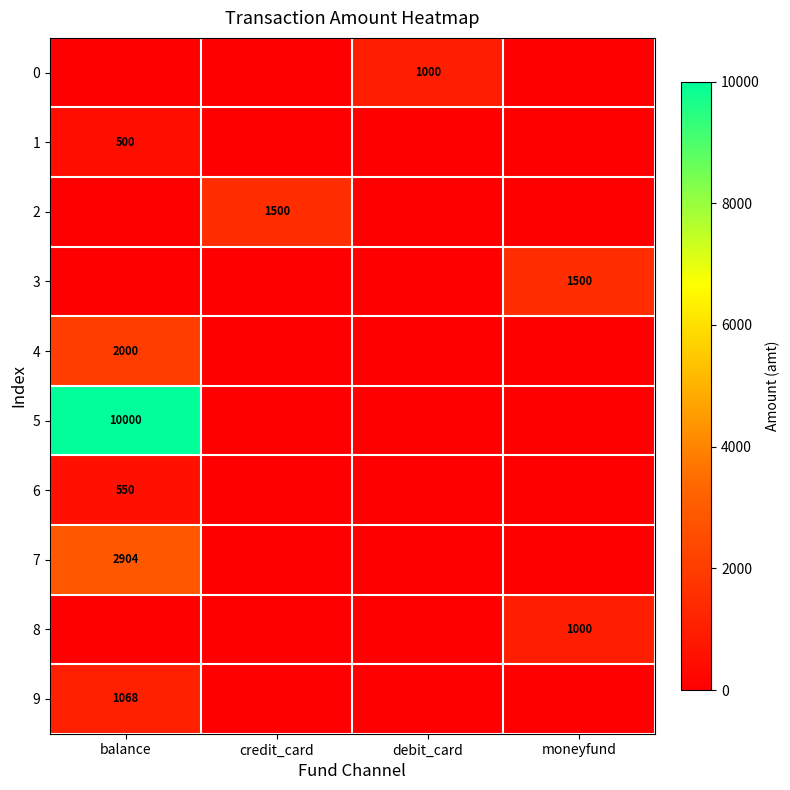

How many data points does each series have?

4